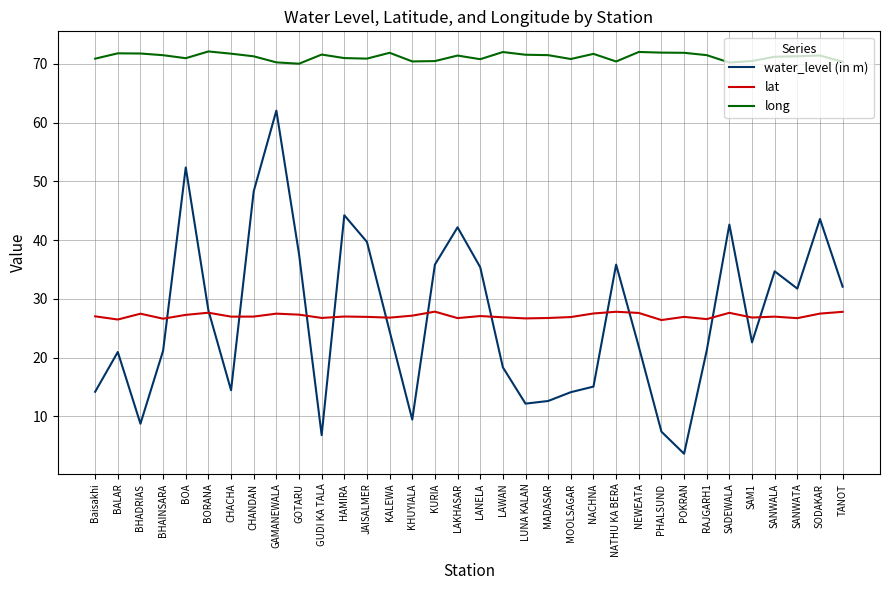

What is the maximum value for water_level (in m)?

62.1